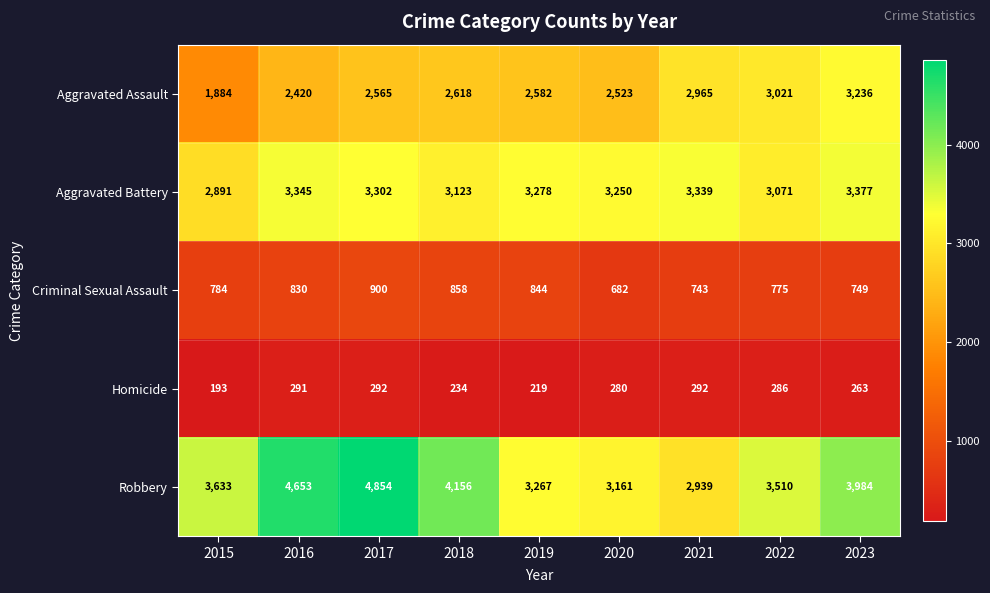

At which label is Aggravated Assault closest to 2560?

2017